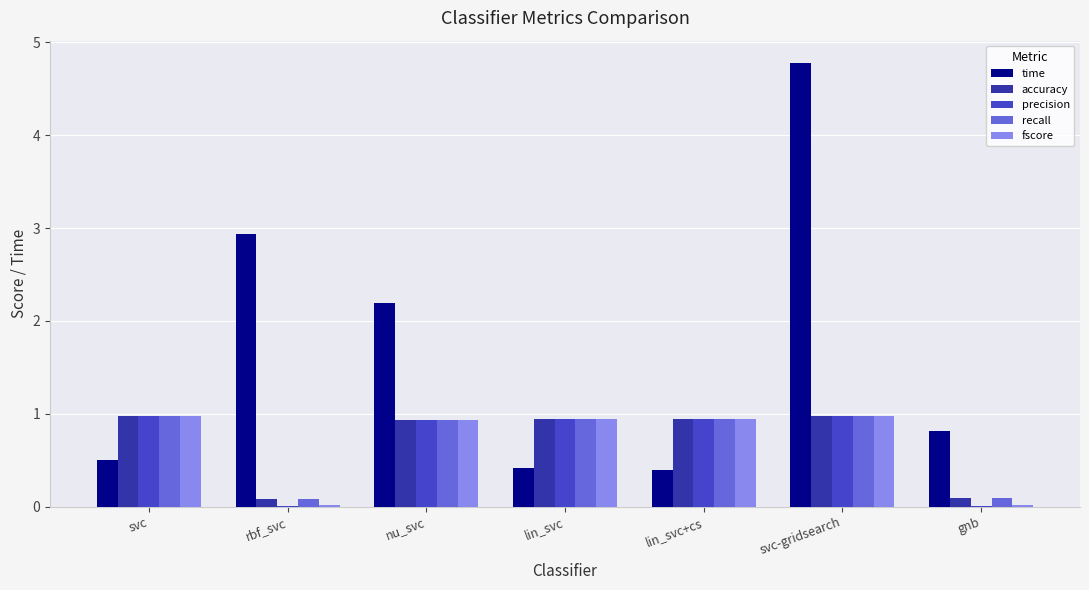

Which series has the largest total across all categories?

time